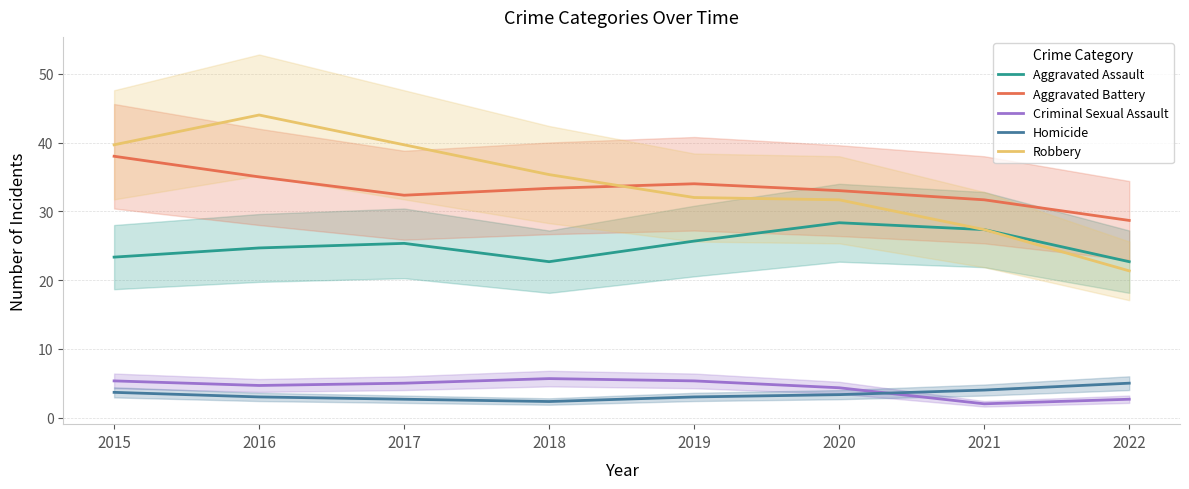

Reading right to left, list all the values displayed in this chart.

Aggravated Assault: 2022=22.7	2021=27.3	2020=28.3	2019=25.7	2018=22.7	2017=25.3	2016=24.7	2015=23.3
Aggravated Battery: 2022=28.7	2021=31.7	2020=33.0	2019=34.0	2018=33.3	2017=32.3	2016=35.0	2015=38.0
Criminal Sexual Assault: 2022=2.7	2021=2.0	2020=4.3	2019=5.3	2018=5.7	2017=5.0	2016=4.7	2015=5.3
Homicide: 2022=5.0	2021=4.0	2020=3.3	2019=3.0	2018=2.3	2017=2.7	2016=3.0	2015=3.7
Robbery: 2022=21.3	2021=27.3	2020=31.7	2019=32.0	2018=35.3	2017=39.7	2016=44.0	2015=39.7